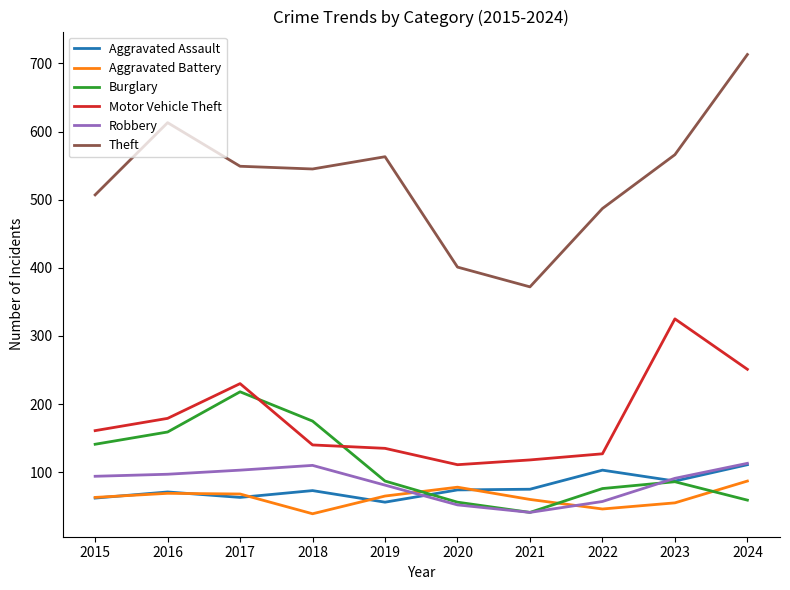

After their last crossing, which series has the higher values: Aggravated Battery or Robbery?

Robbery